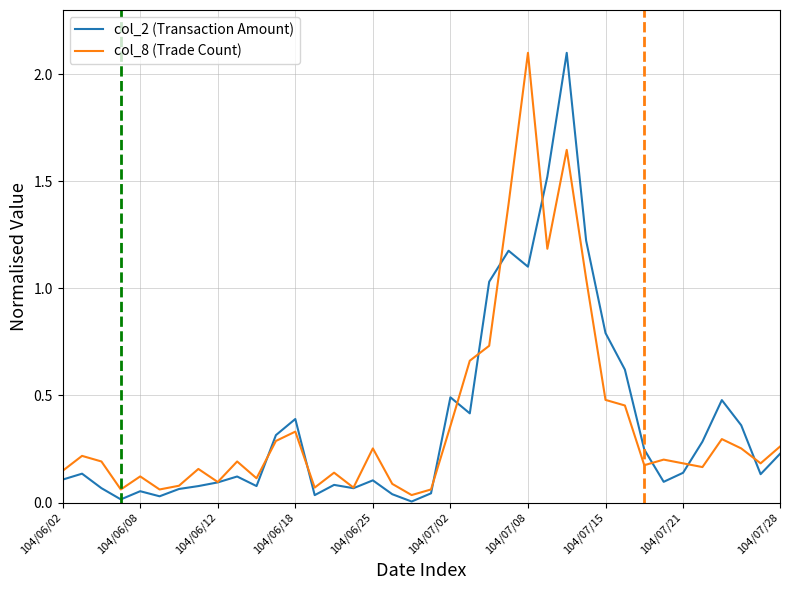

What is the maximum value for col_8 (Trade Count)?

2.1